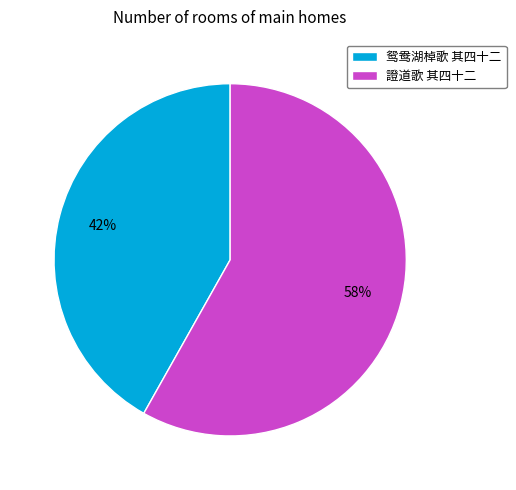

Is there a majority slice in this chart?

Yes